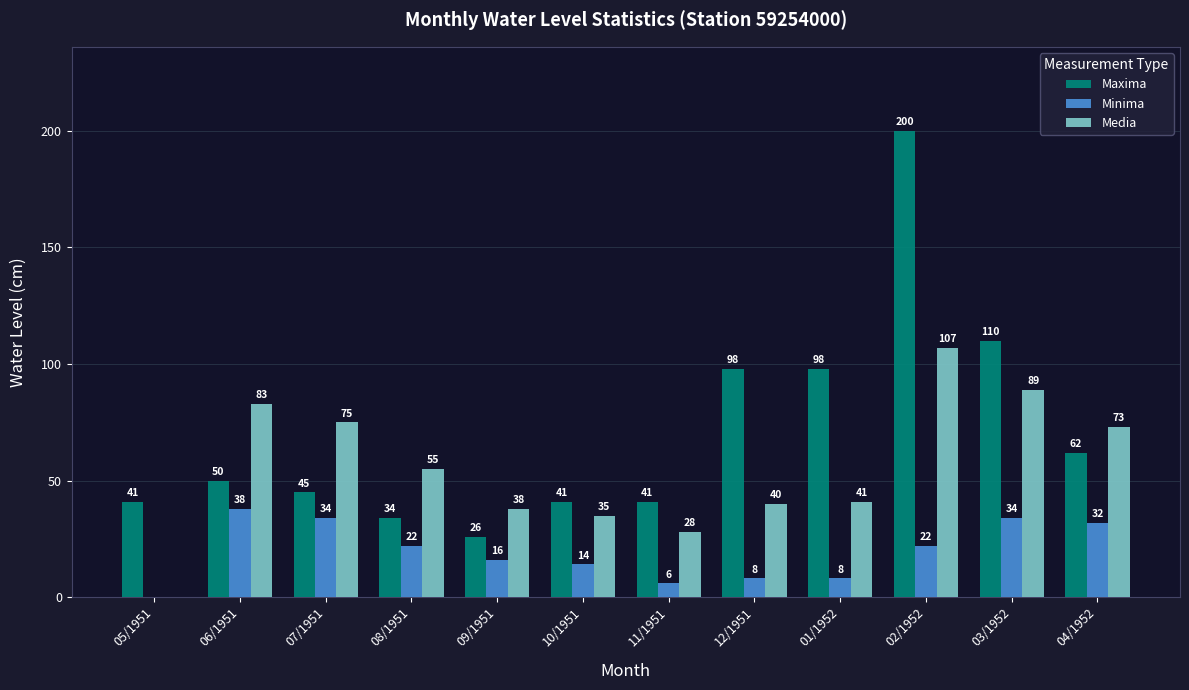

What is the sum of the Maxima values at 02/1952 and 01/1952?

298